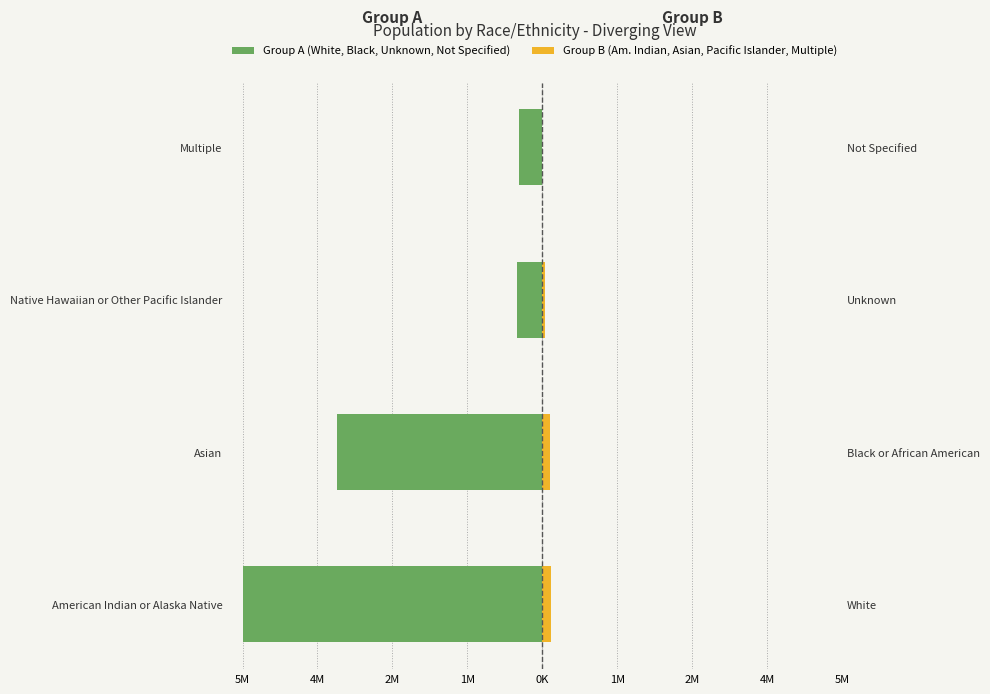

What is the average value of the Group B (Am. Indian, Asian, Pacific Islander, Multiple) series?

80999